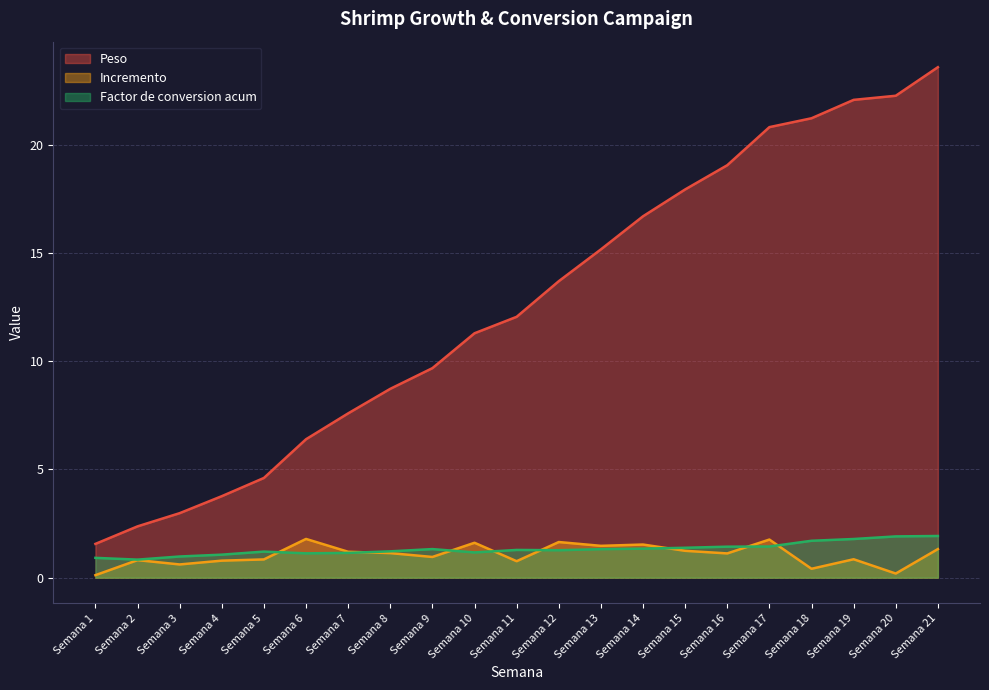

Which series has the largest total across all categories?

Peso